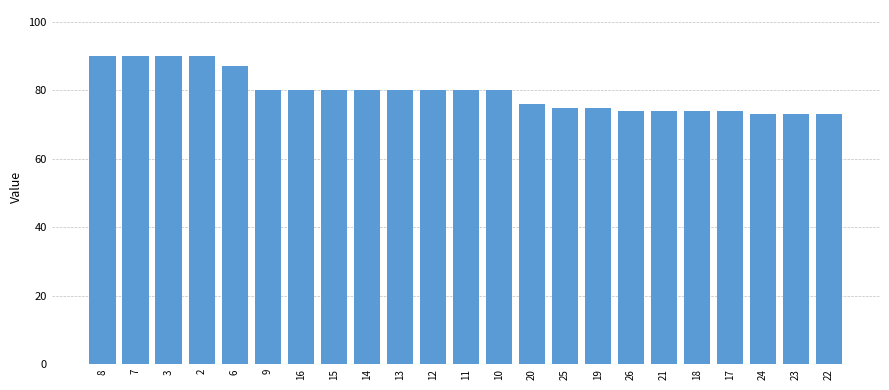

What is the average value?

79